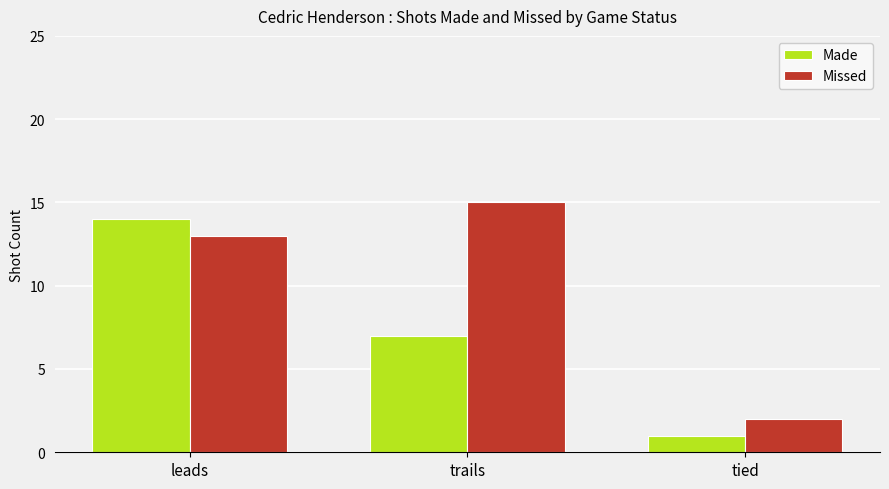

What is the label of the 1st bar from the left?

leads